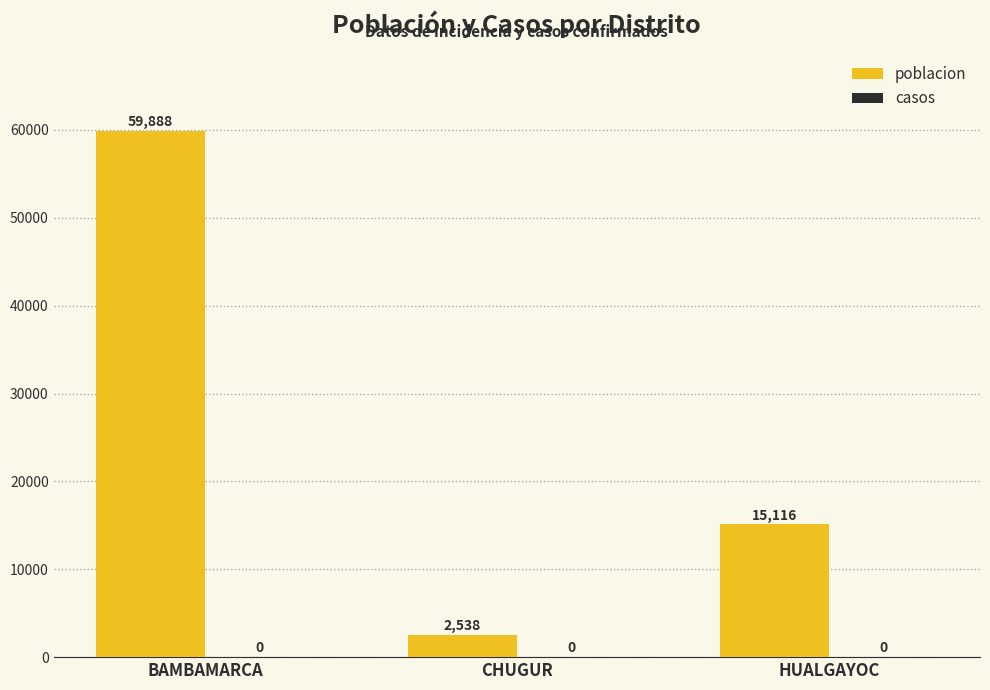

Does the chart contain any negative values?

No